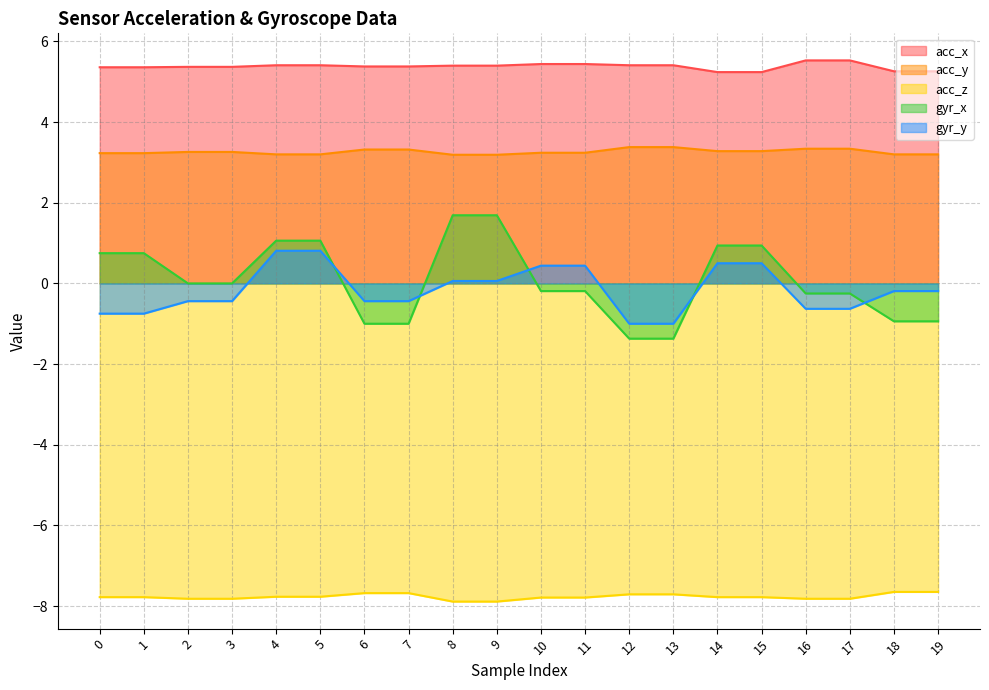

How many intersections are there between gyr_y and gyr_x?

5